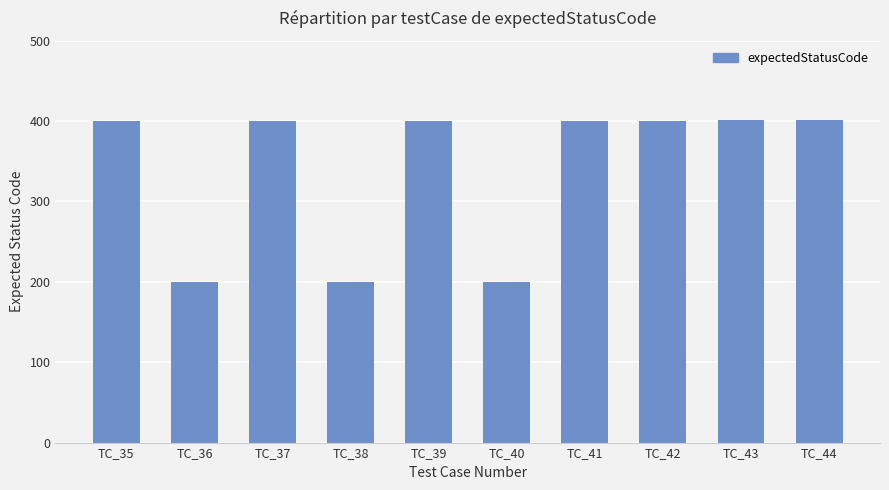

What is the value of the 8th bar from the left?

400